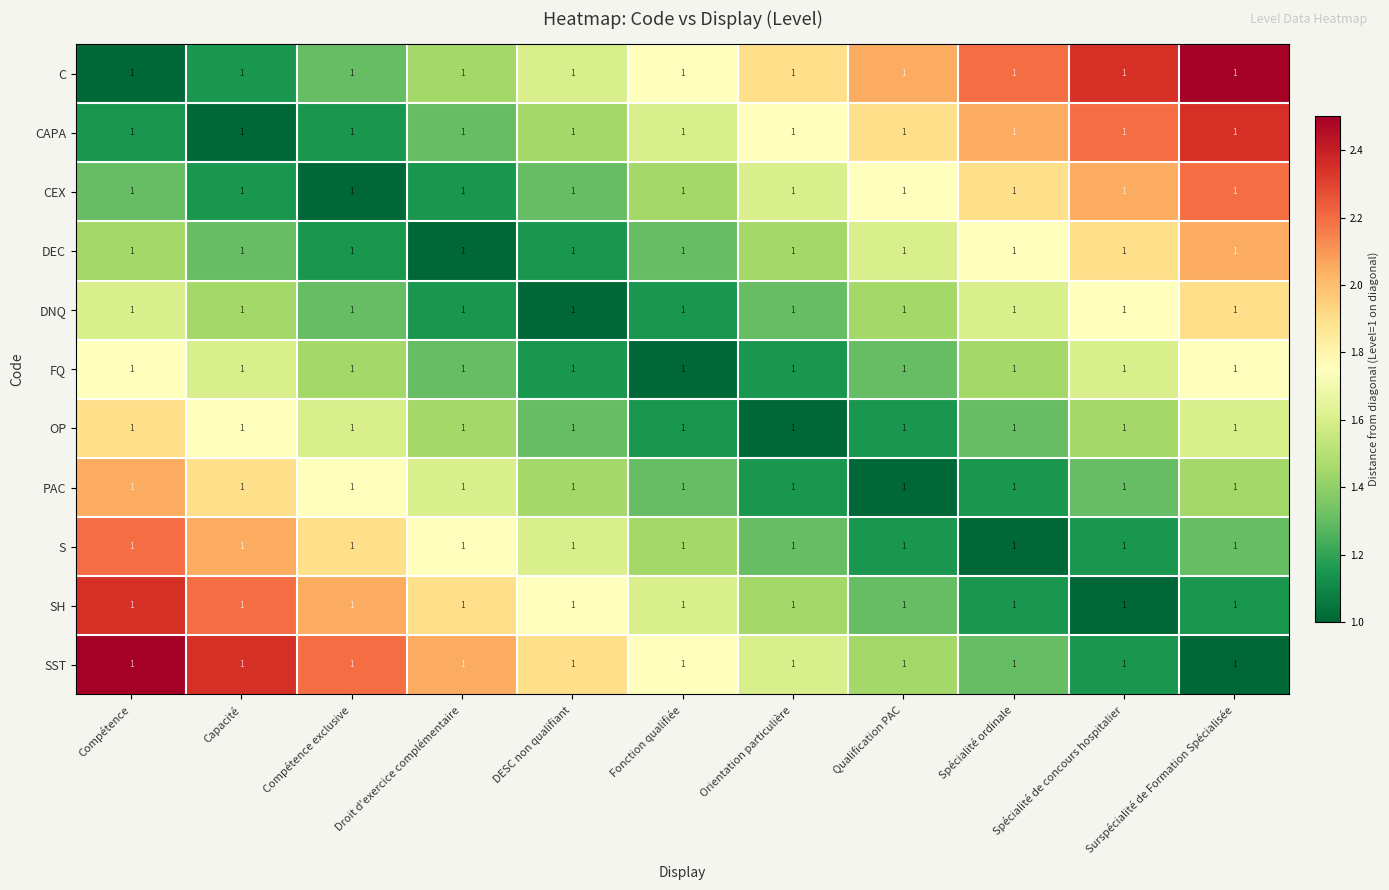

Reading right to left, transcribe all the data shown in this chart.

C: Surspécialité de Formation Spécialisée=1.0	Spécialité de concours hospitalier=1.0	Spécialité ordinale=1.0	Qualification PAC=1.0	Orientation particulière=1.0	Fonction qualifiée=1.0	DESC non qualifiant=1.0	Droit d'exercice complémentaire=1.0	Compétence exclusive=1.0	Capacité=1.0	Compétence=1.0
CAPA: Surspécialité de Formation Spécialisée=1.0	Spécialité de concours hospitalier=1.0	Spécialité ordinale=1.0	Qualification PAC=1.0	Orientation particulière=1.0	Fonction qualifiée=1.0	DESC non qualifiant=1.0	Droit d'exercice complémentaire=1.0	Compétence exclusive=1.0	Capacité=1.0	Compétence=1.0
CEX: Surspécialité de Formation Spécialisée=1.0	Spécialité de concours hospitalier=1.0	Spécialité ordinale=1.0	Qualification PAC=1.0	Orientation particulière=1.0	Fonction qualifiée=1.0	DESC non qualifiant=1.0	Droit d'exercice complémentaire=1.0	Compétence exclusive=1.0	Capacité=1.0	Compétence=1.0
DEC: Surspécialité de Formation Spécialisée=1.0	Spécialité de concours hospitalier=1.0	Spécialité ordinale=1.0	Qualification PAC=1.0	Orientation particulière=1.0	Fonction qualifiée=1.0	DESC non qualifiant=1.0	Droit d'exercice complémentaire=1.0	Compétence exclusive=1.0	Capacité=1.0	Compétence=1.0
DNQ: Surspécialité de Formation Spécialisée=1.0	Spécialité de concours hospitalier=1.0	Spécialité ordinale=1.0	Qualification PAC=1.0	Orientation particulière=1.0	Fonction qualifiée=1.0	DESC non qualifiant=1.0	Droit d'exercice complémentaire=1.0	Compétence exclusive=1.0	Capacité=1.0	Compétence=1.0
FQ: Surspécialité de Formation Spécialisée=1.0	Spécialité de concours hospitalier=1.0	Spécialité ordinale=1.0	Qualification PAC=1.0	Orientation particulière=1.0	Fonction qualifiée=1.0	DESC non qualifiant=1.0	Droit d'exercice complémentaire=1.0	Compétence exclusive=1.0	Capacité=1.0	Compétence=1.0
OP: Surspécialité de Formation Spécialisée=1.0	Spécialité de concours hospitalier=1.0	Spécialité ordinale=1.0	Qualification PAC=1.0	Orientation particulière=1.0	Fonction qualifiée=1.0	DESC non qualifiant=1.0	Droit d'exercice complémentaire=1.0	Compétence exclusive=1.0	Capacité=1.0	Compétence=1.0
PAC: Surspécialité de Formation Spécialisée=1.0	Spécialité de concours hospitalier=1.0	Spécialité ordinale=1.0	Qualification PAC=1.0	Orientation particulière=1.0	Fonction qualifiée=1.0	DESC non qualifiant=1.0	Droit d'exercice complémentaire=1.0	Compétence exclusive=1.0	Capacité=1.0	Compétence=1.0
S: Surspécialité de Formation Spécialisée=1.0	Spécialité de concours hospitalier=1.0	Spécialité ordinale=1.0	Qualification PAC=1.0	Orientation particulière=1.0	Fonction qualifiée=1.0	DESC non qualifiant=1.0	Droit d'exercice complémentaire=1.0	Compétence exclusive=1.0	Capacité=1.0	Compétence=1.0
SH: Surspécialité de Formation Spécialisée=1.0	Spécialité de concours hospitalier=1.0	Spécialité ordinale=1.0	Qualification PAC=1.0	Orientation particulière=1.0	Fonction qualifiée=1.0	DESC non qualifiant=1.0	Droit d'exercice complémentaire=1.0	Compétence exclusive=1.0	Capacité=1.0	Compétence=1.0
SST: Surspécialité de Formation Spécialisée=1.0	Spécialité de concours hospitalier=1.0	Spécialité ordinale=1.0	Qualification PAC=1.0	Orientation particulière=1.0	Fonction qualifiée=1.0	DESC non qualifiant=1.0	Droit d'exercice complémentaire=1.0	Compétence exclusive=1.0	Capacité=1.0	Compétence=1.0